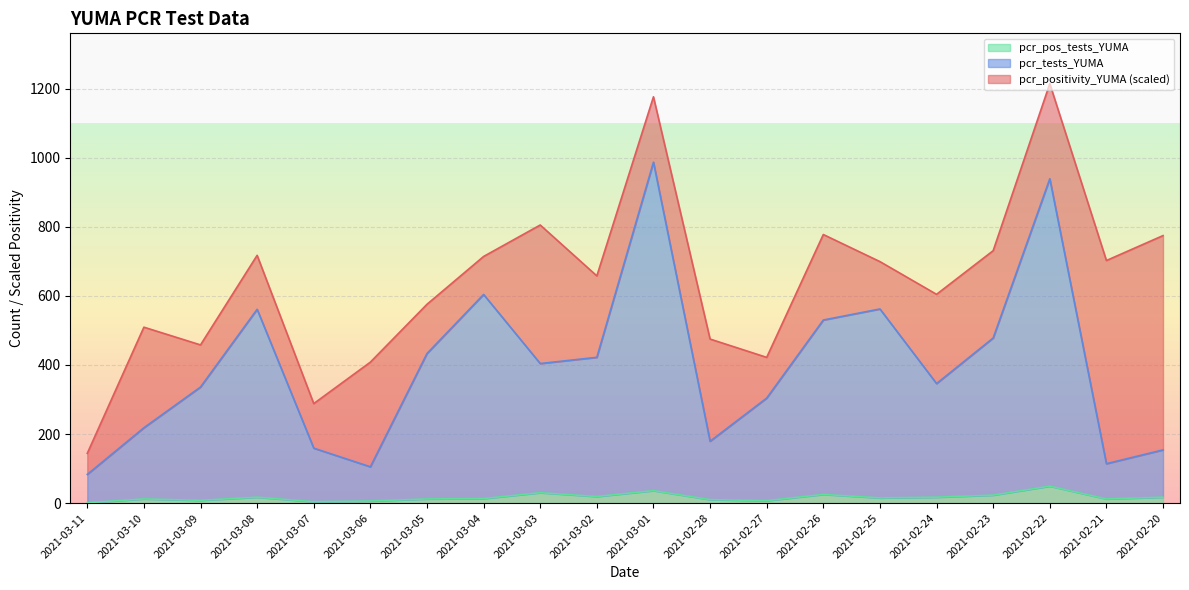

Where is the first local maximum for pcr_tests_YUMA?

2021-03-08